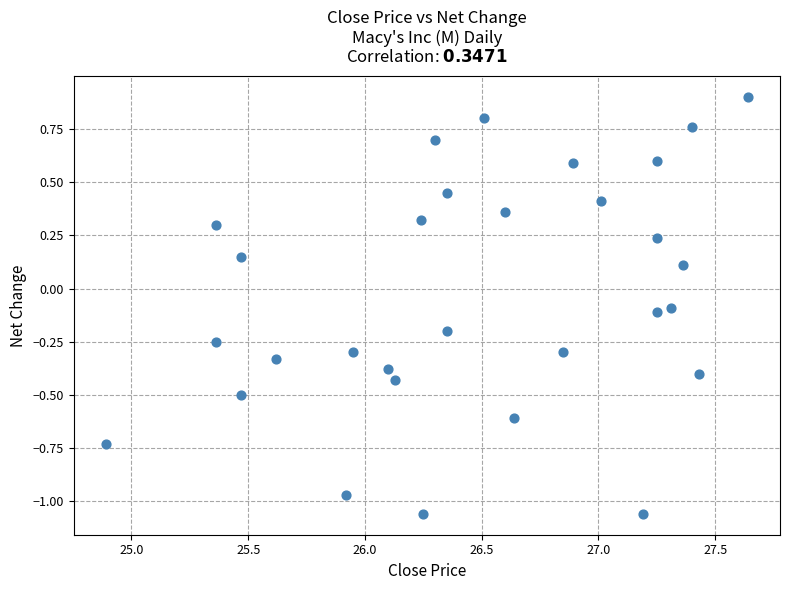

What is the range of X values (max minus min)?

2.8